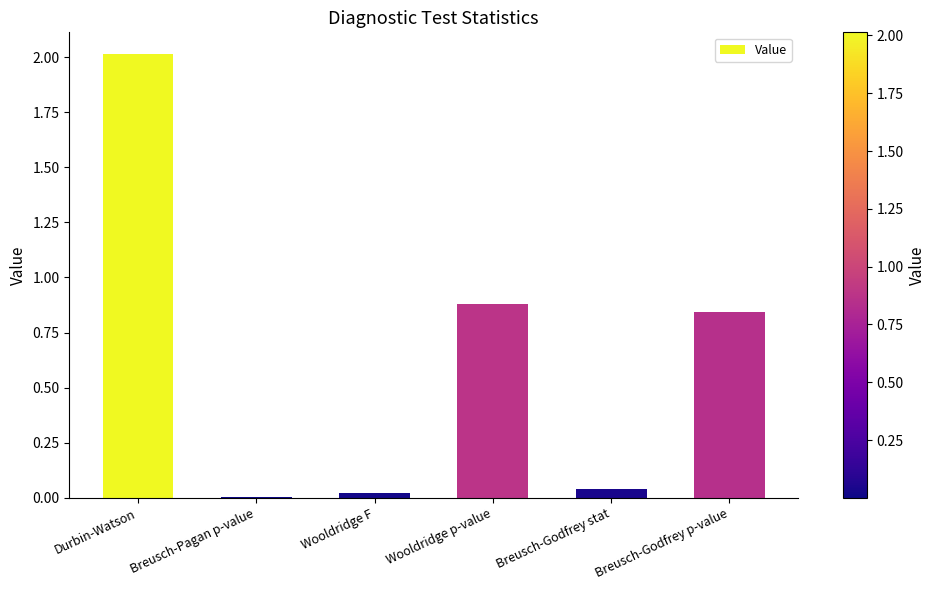

How many series are shown in this chart?

1